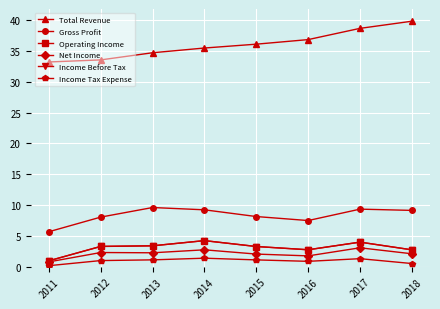

What is the spread (max minus min) of values at 2015?

35.0